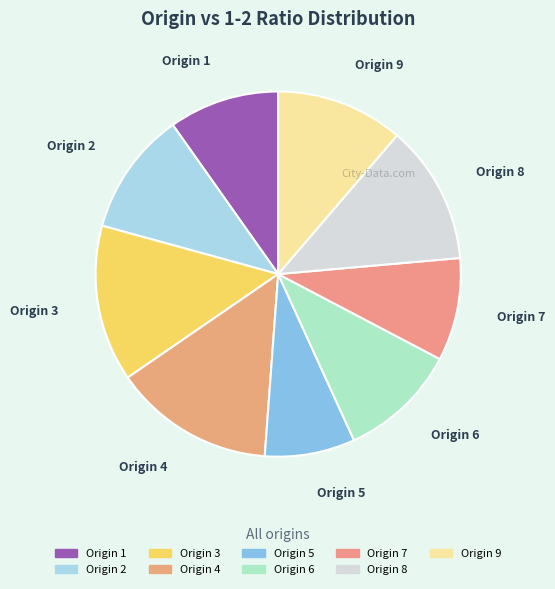

Is there a majority slice in this chart?

No